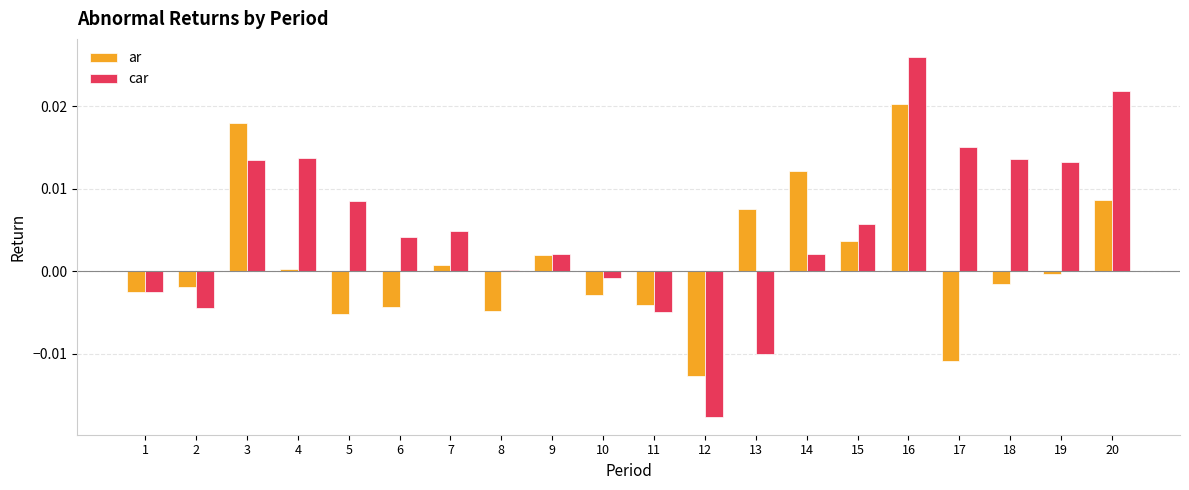

At which category does the chart reach its peak across all series?

16